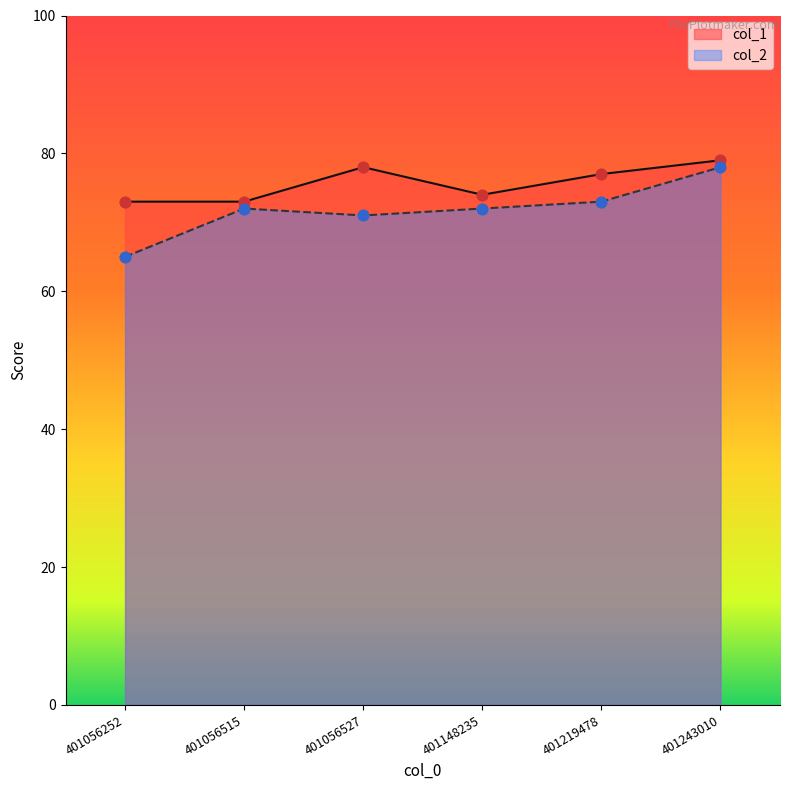

Is the value of col_1 at 401148235 greater than the value of col_2 at 401243010?

No